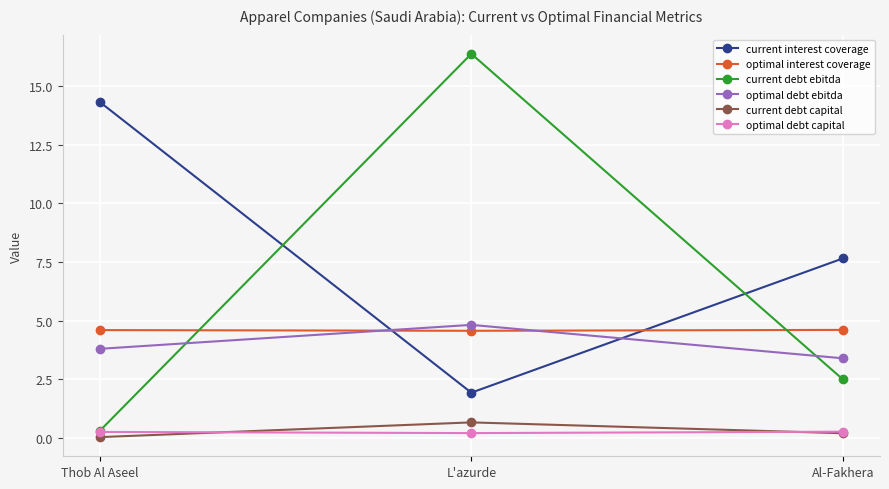

Which series changed the most between Thob Al Aseel and Al-Fakhera?

current interest coverage